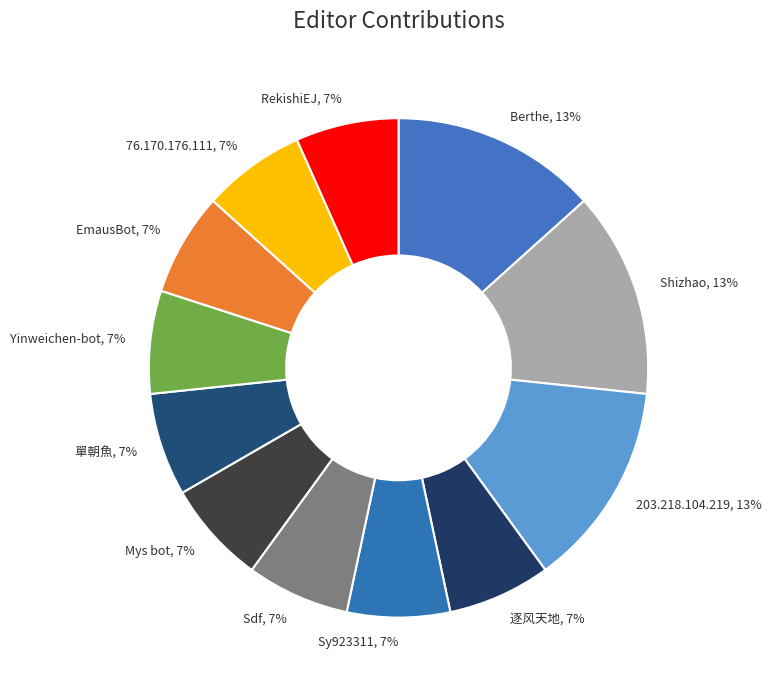

Is the sum of Yinweichen-bot and 203.218.104.219 greater than half?

No